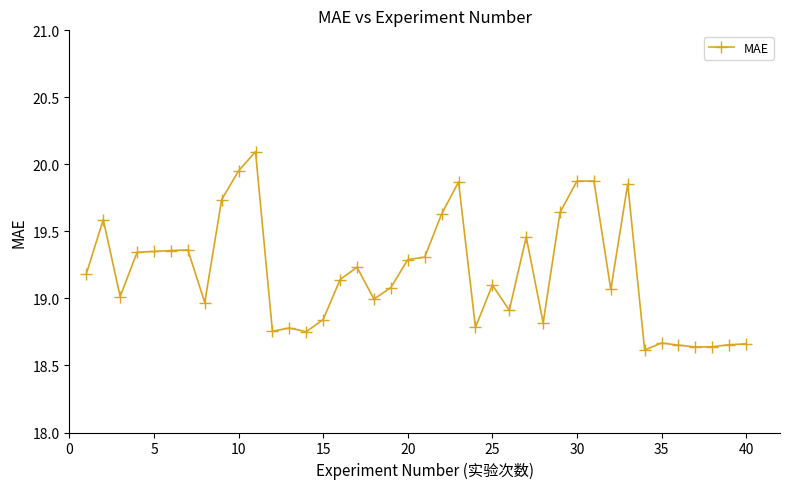

What is the maximum value shown in the chart?

20.1